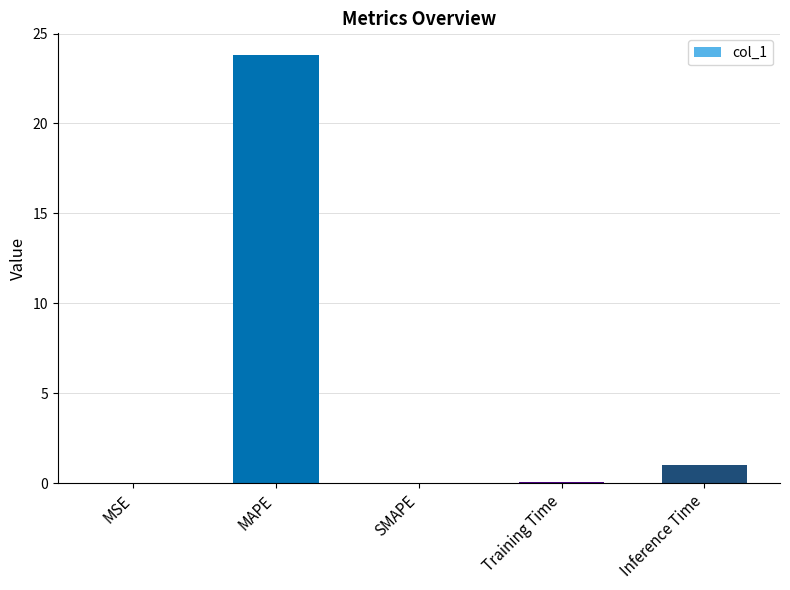

Between Training Time and MAPE, which is larger?

MAPE